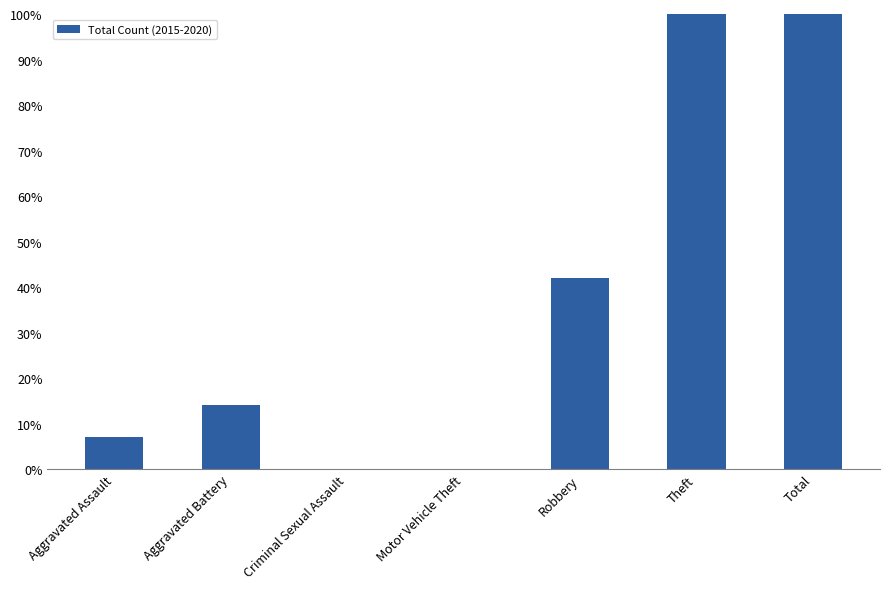

The value at Aggravated Battery is 14. True or false?

True